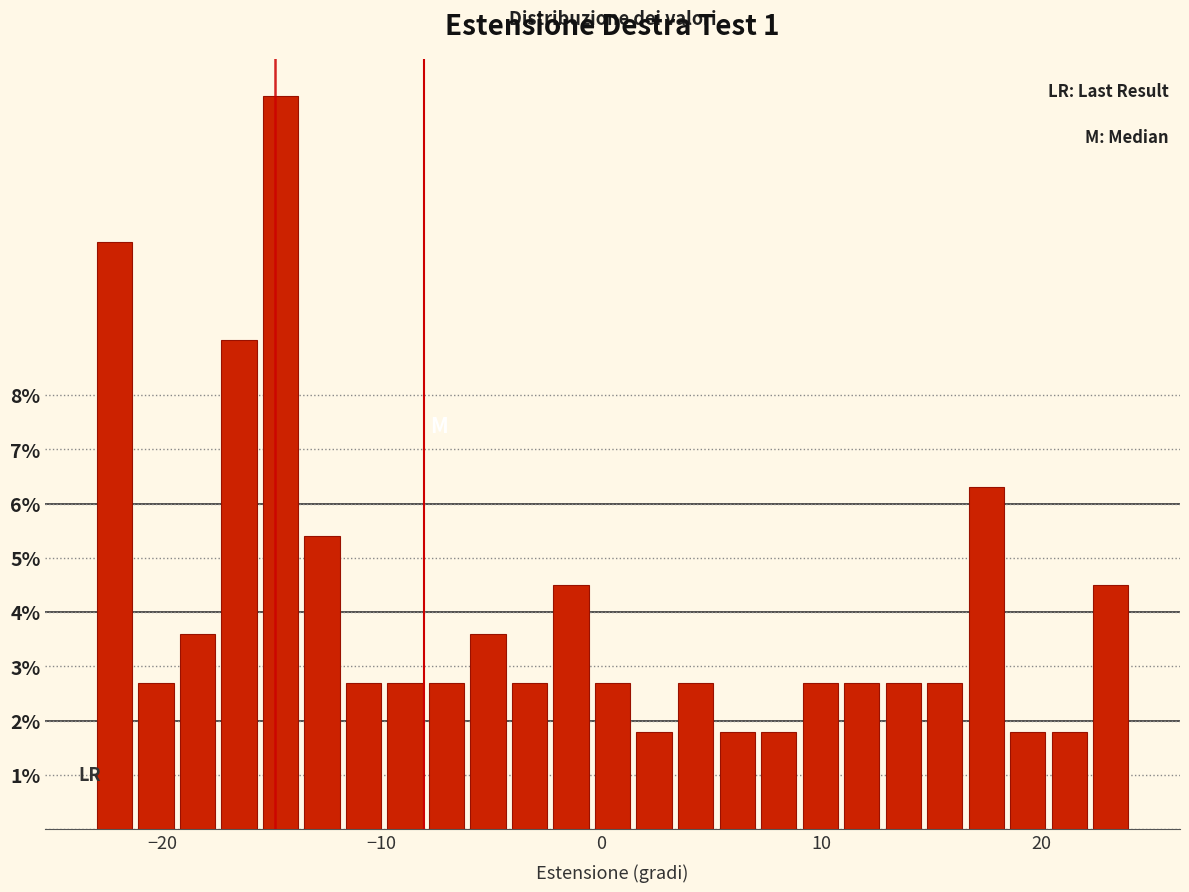

Around what value on the x-axis is the tallest bar? Give the approximate position of its centre, as read against the axis.

-15